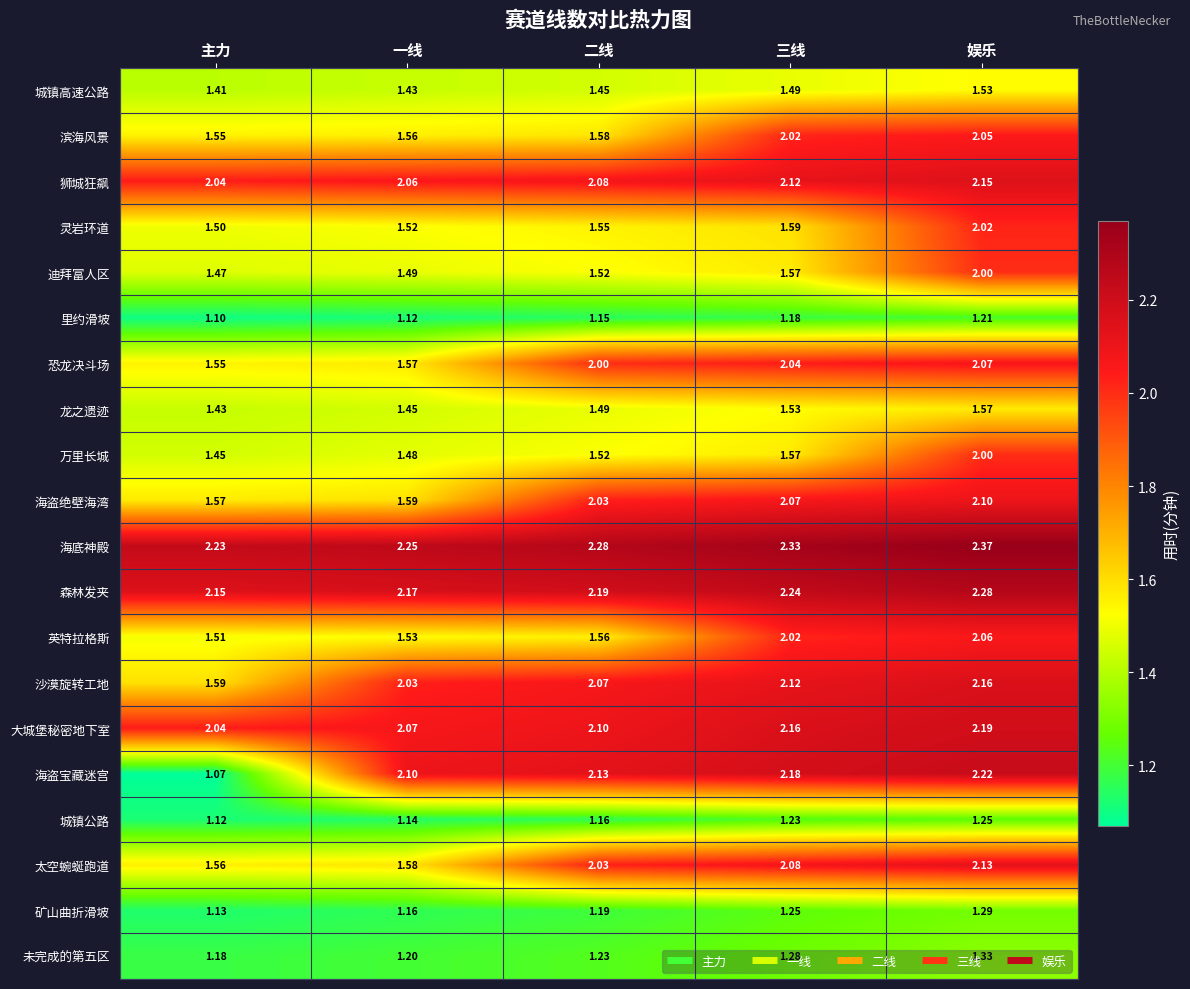

Which label corresponds to the largest value in the chart?

娱乐